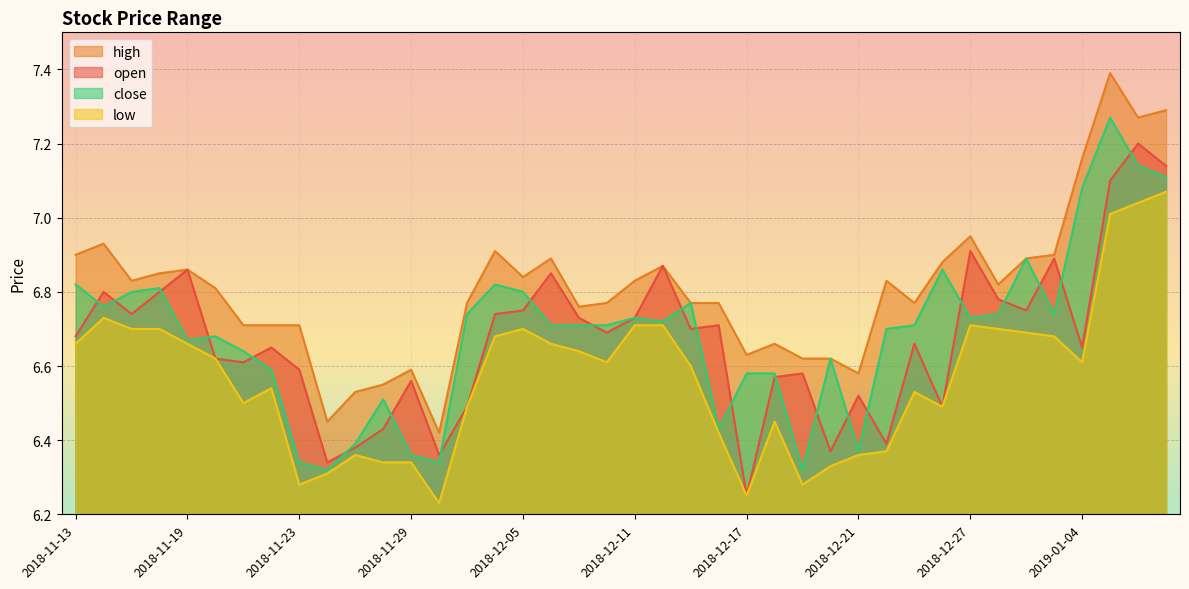

At how many categories does at least one series exceed 7?

4